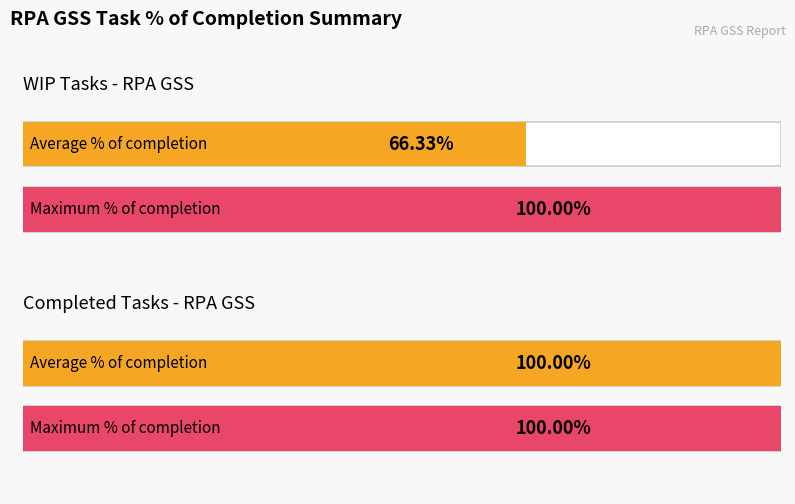

Rank the series by their maximum value, from lowest to highest.

Completed, WIP